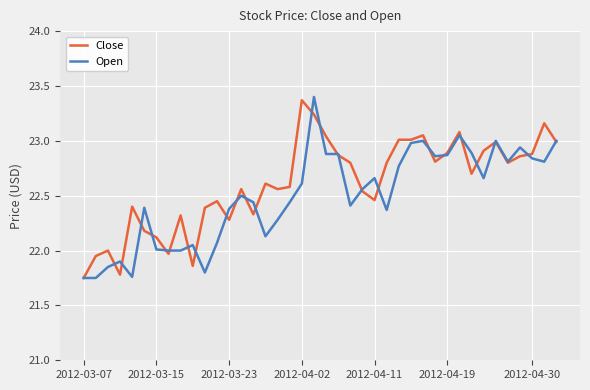

What are all the series names shown in the legend?

Close, Open